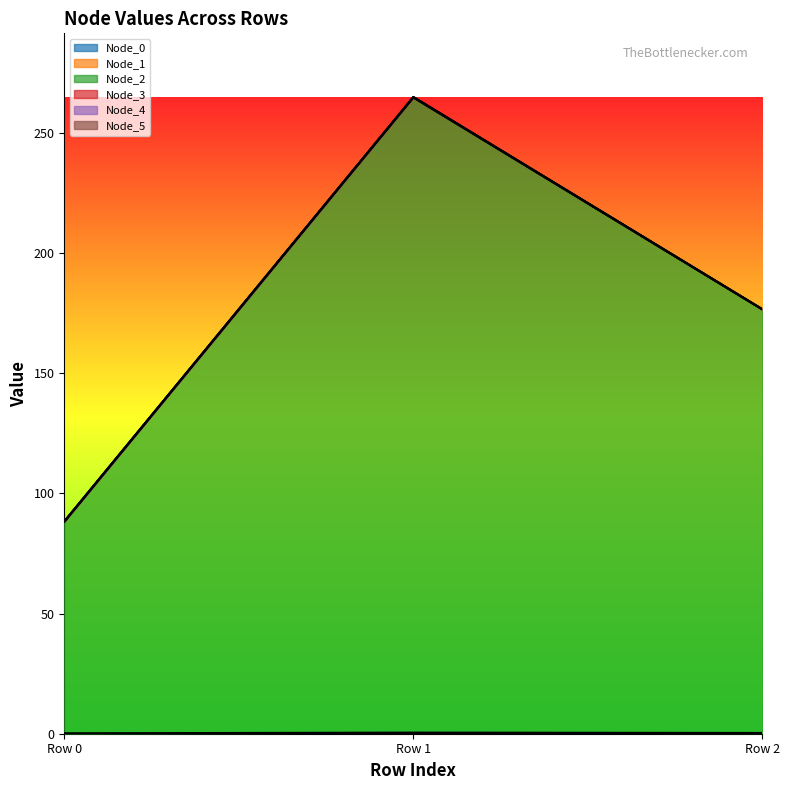

What are all the series names shown in the legend?

Node_0, Node_1, Node_2, Node_3, Node_4, Node_5